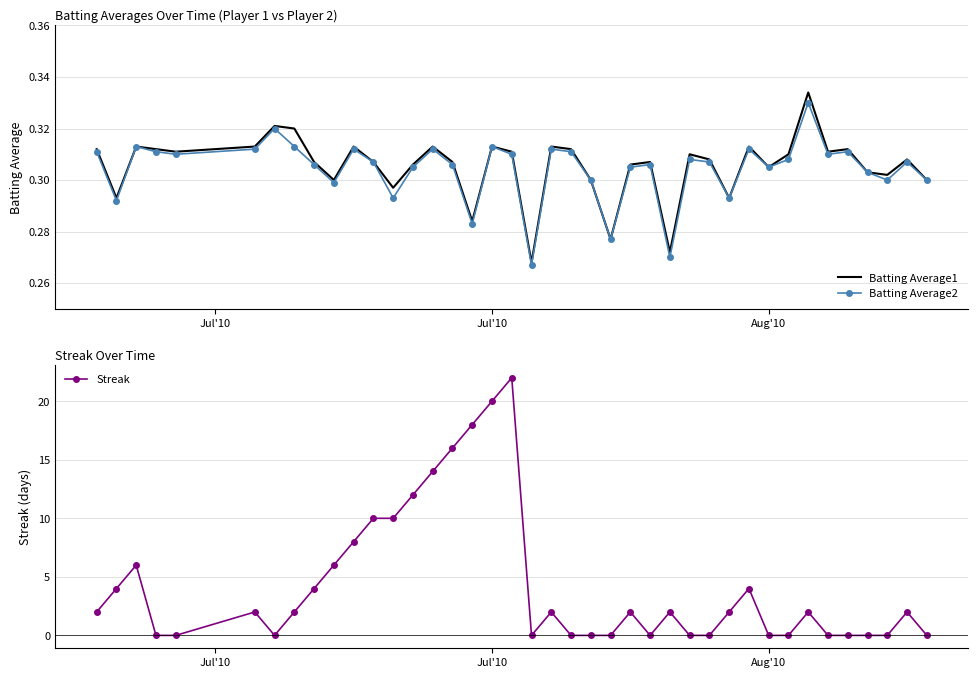

Which series has the largest total across all categories?

Streak